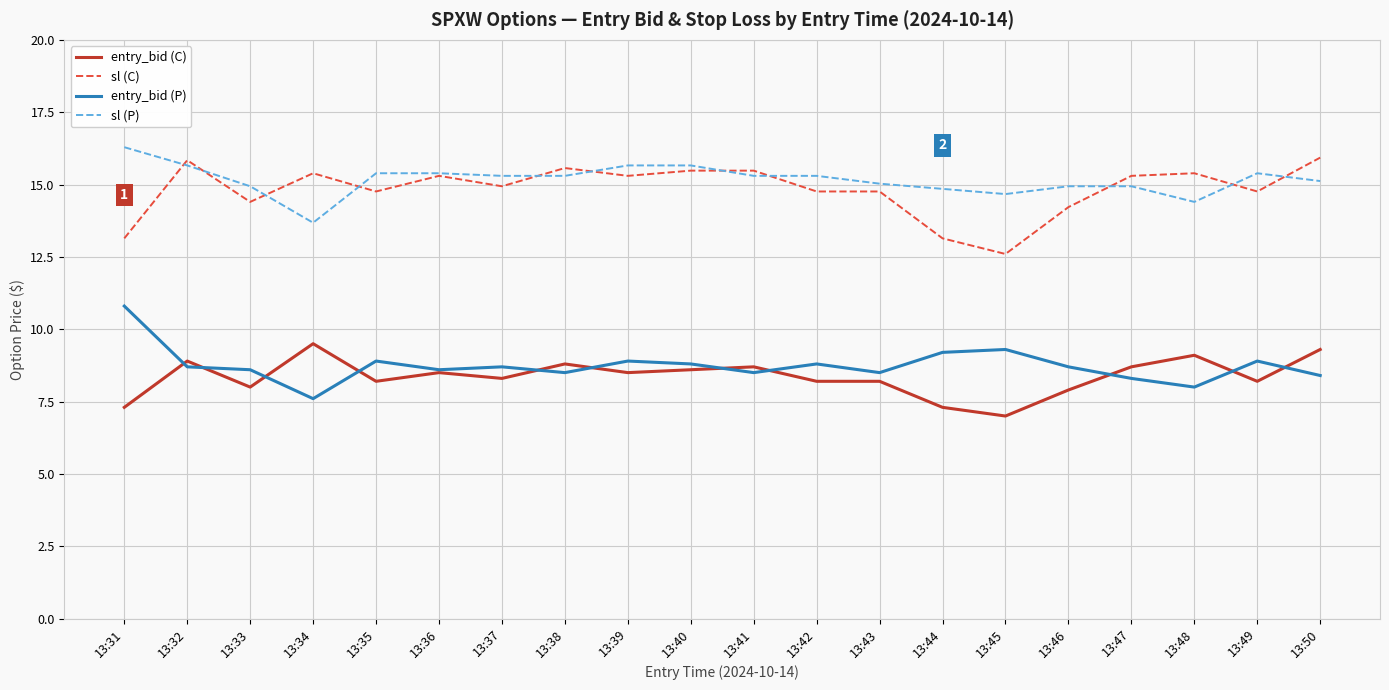

The value of sl (P) at 13:50 is 15.1. True or false?

True